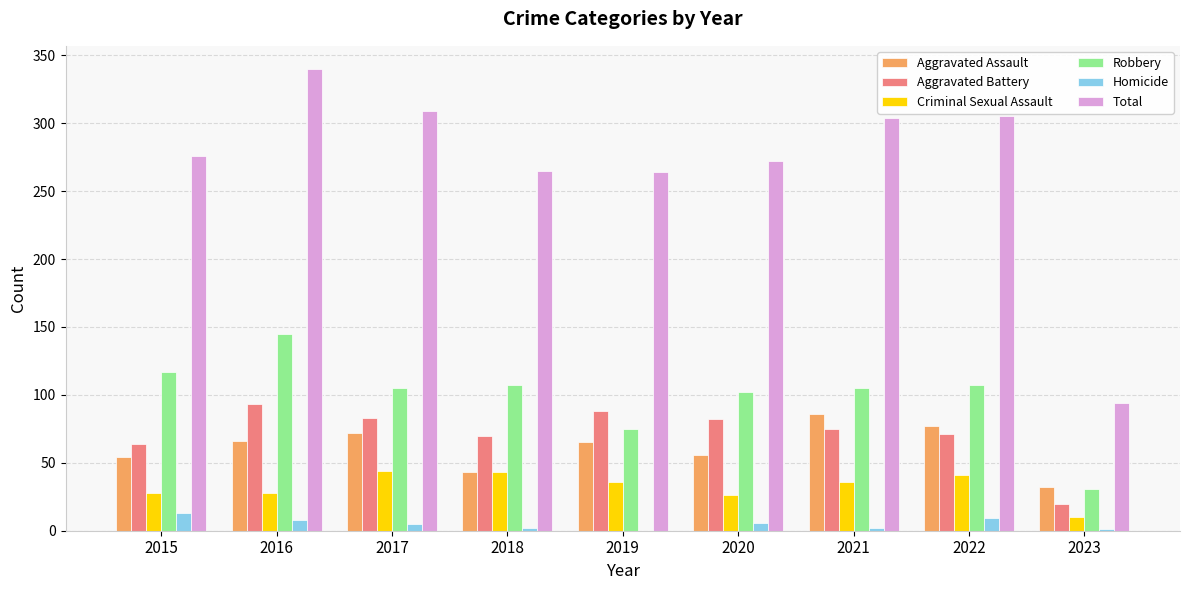

What is the sum of all Aggravated Assault values?

551